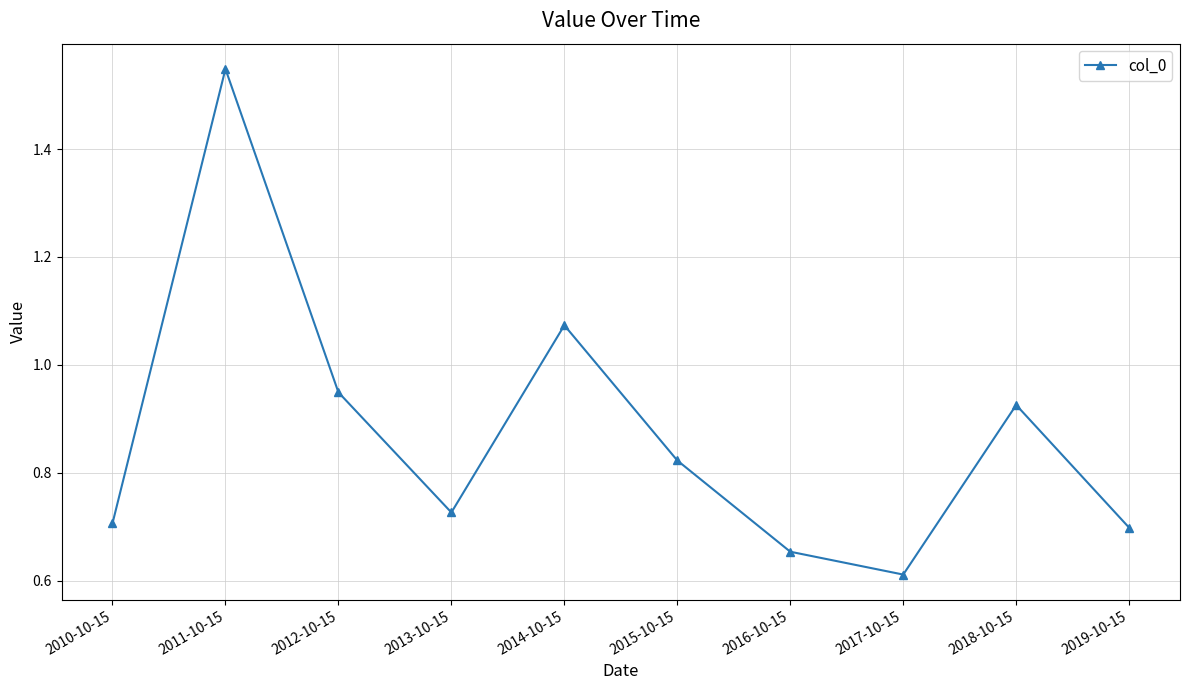

True or false: the data has more than 0 interior local peaks.

True